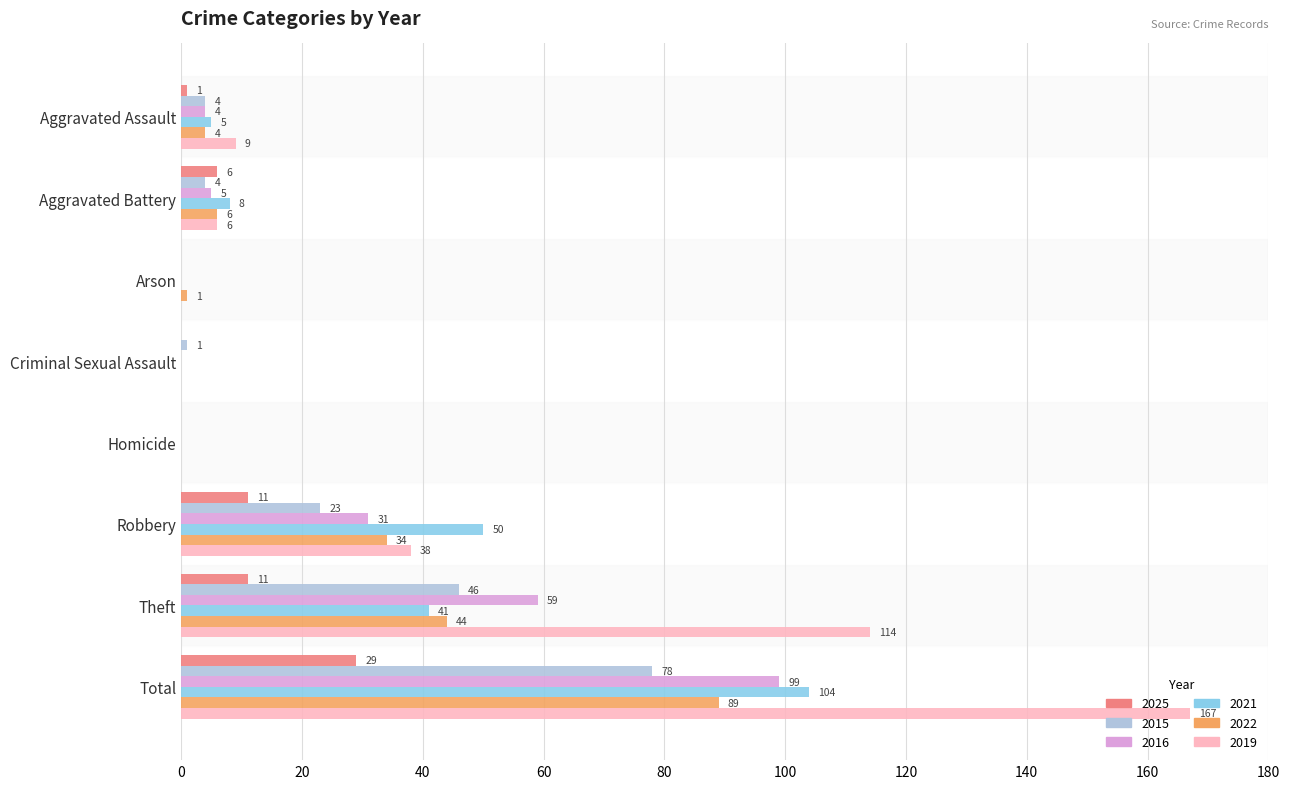

True or false: 2022 has a value of 34 at Robbery.

True